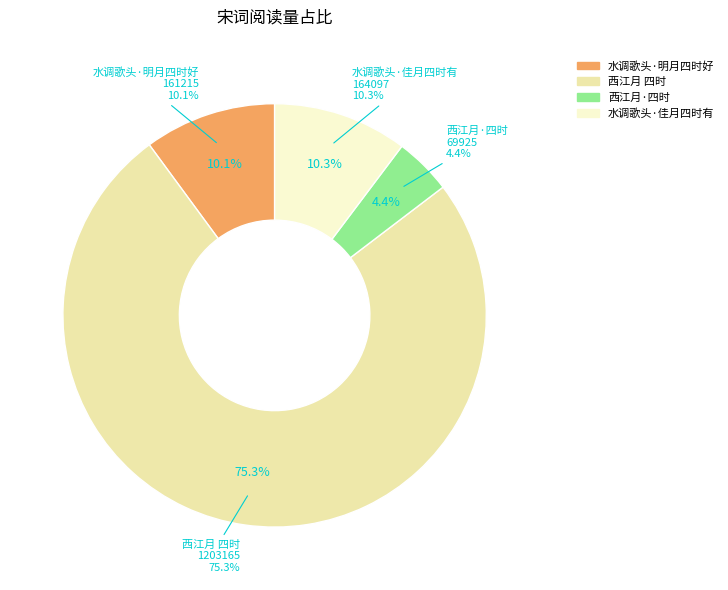

Does any single category account for the majority?

Yes